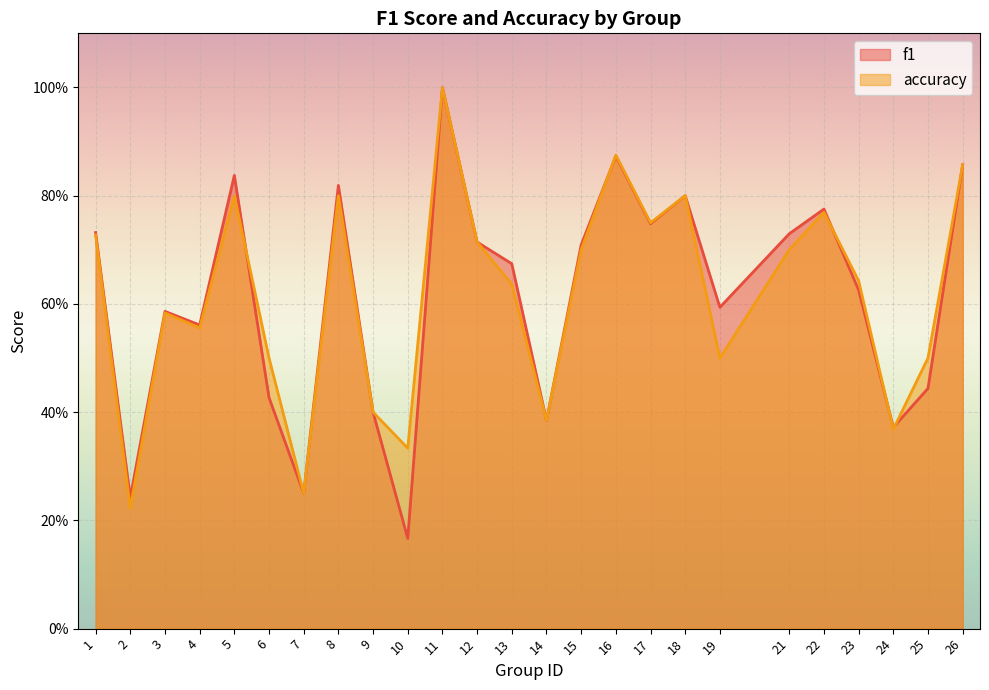

Does the chart display data point markers on the line(s)?

No